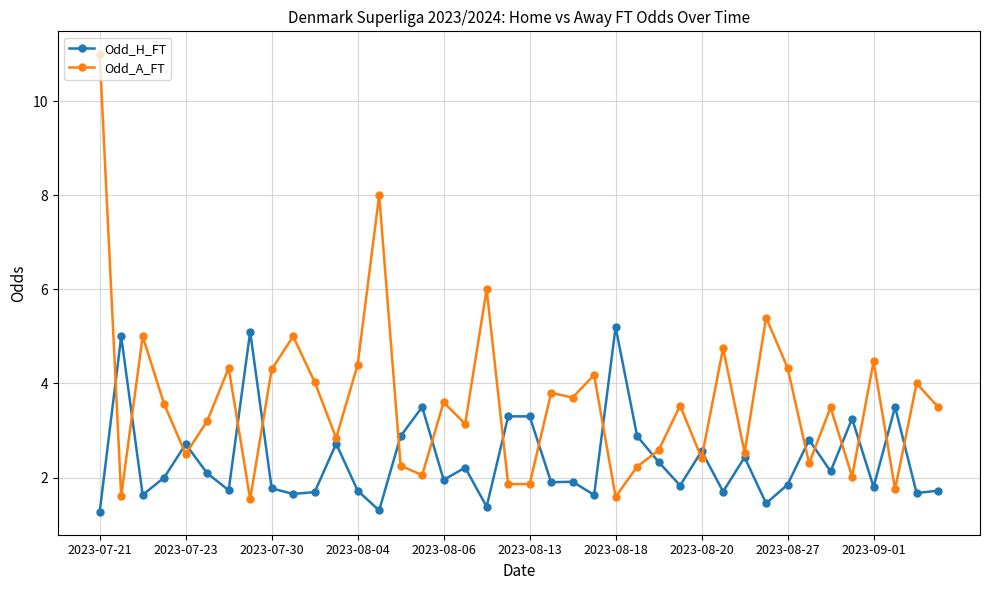

Rank the series by their maximum value, from highest to lowest.

Odd_A_FT, Odd_H_FT